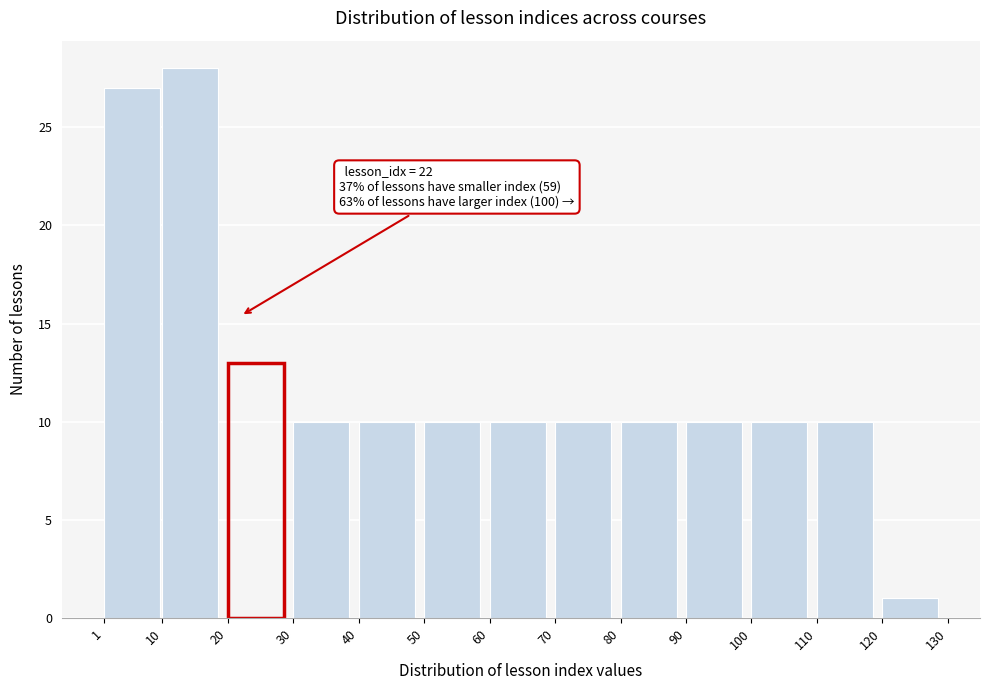

Over which range of the x-axis is the bar tallest?

10 to 20